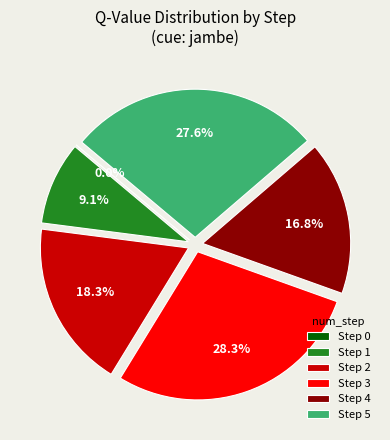

Rank the categories by value from highest to lowest.

Step 3, Step 5, Step 2, Step 4, Step 1, Step 0